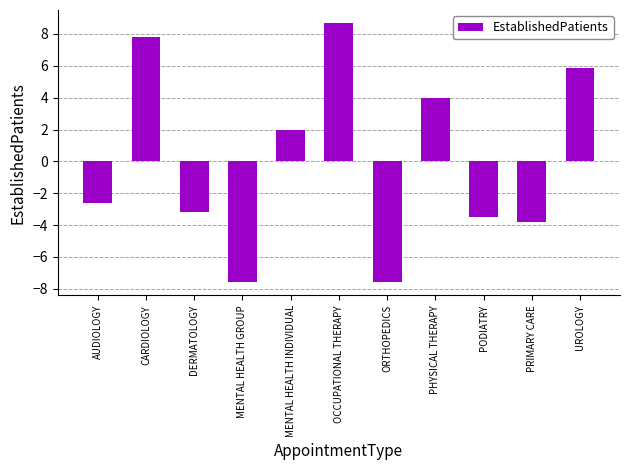

What is the smallest value displayed?

-7.6